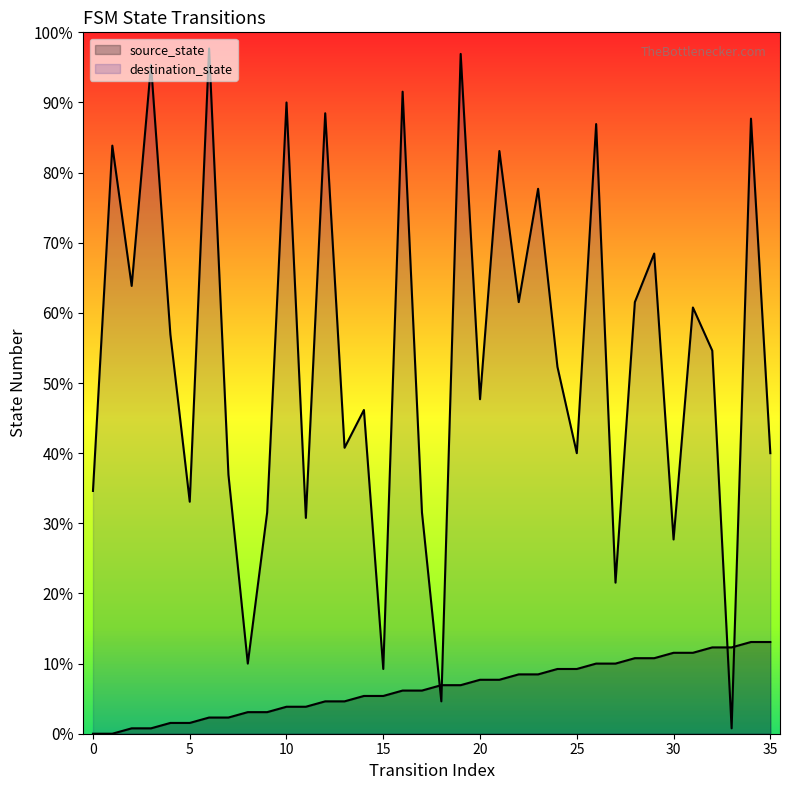

What are all the series names shown in the legend?

source_state, destination_state